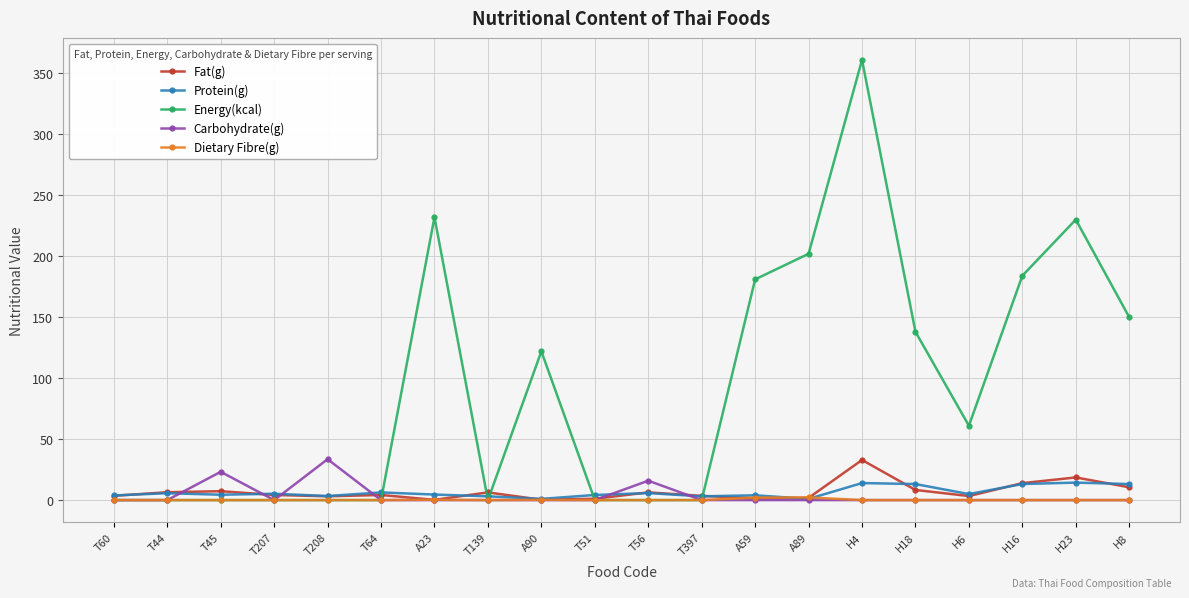

How many values in the Dietary Fibre(g) series exceed 0?

4